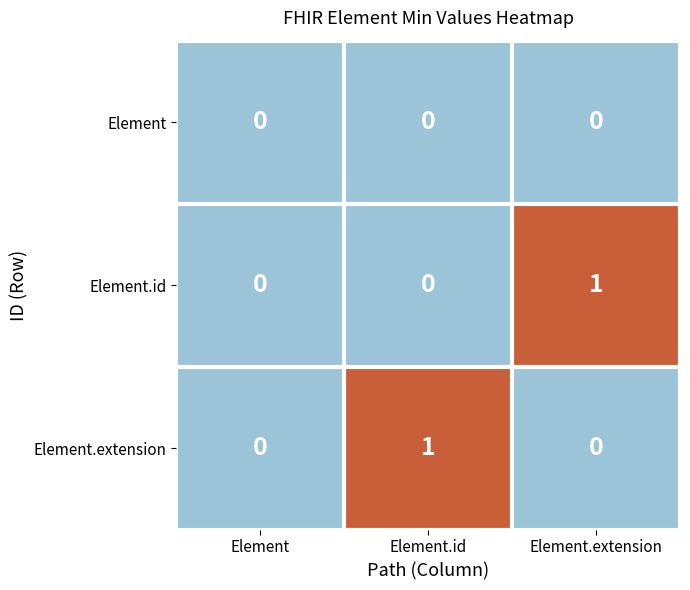

What is the greatest value displayed?

1